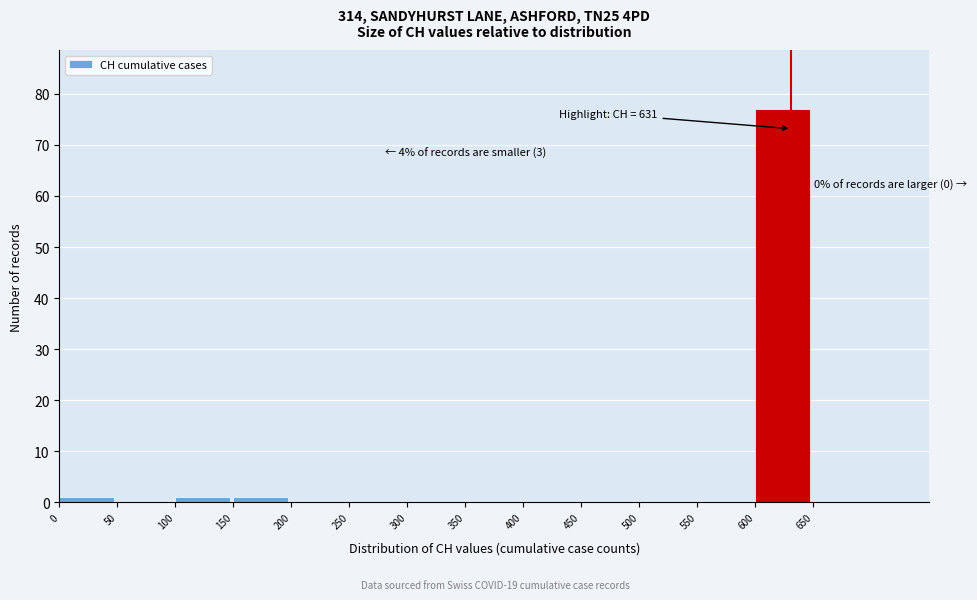

Over which range of the x-axis is the bar tallest?

600 to 650